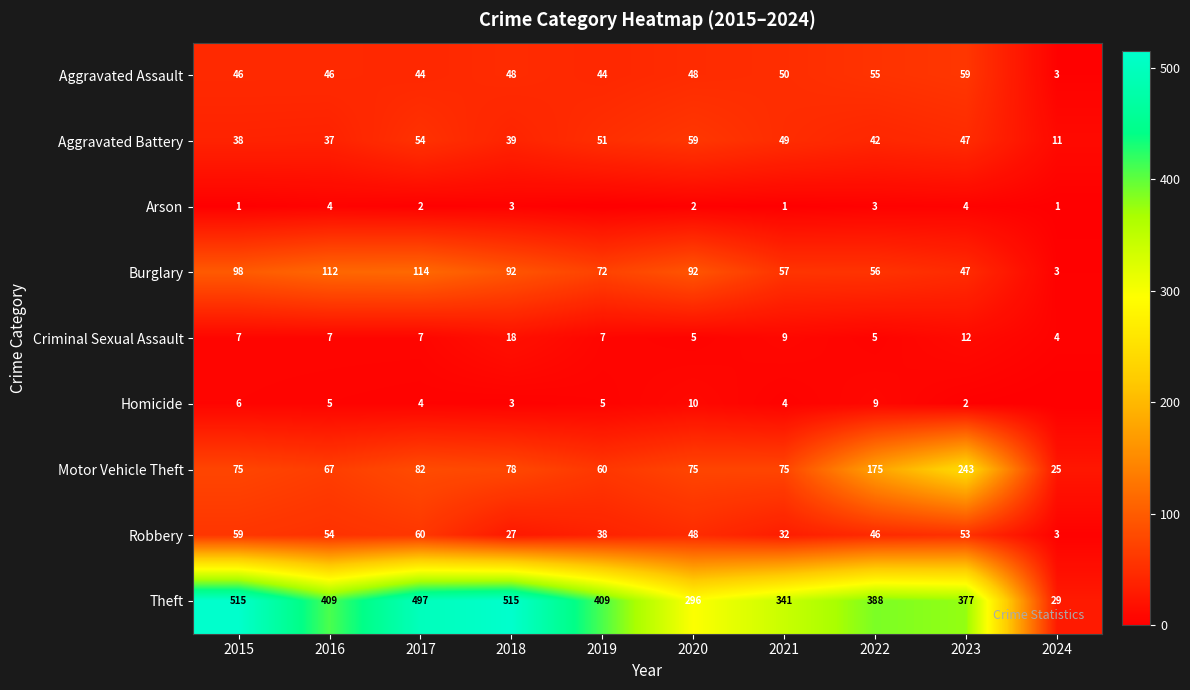

How many distinct data groups are displayed?

9